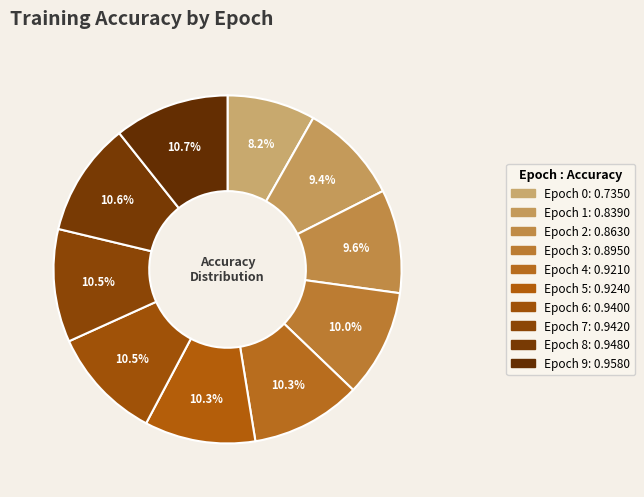

How many slices are in this pie chart?

10